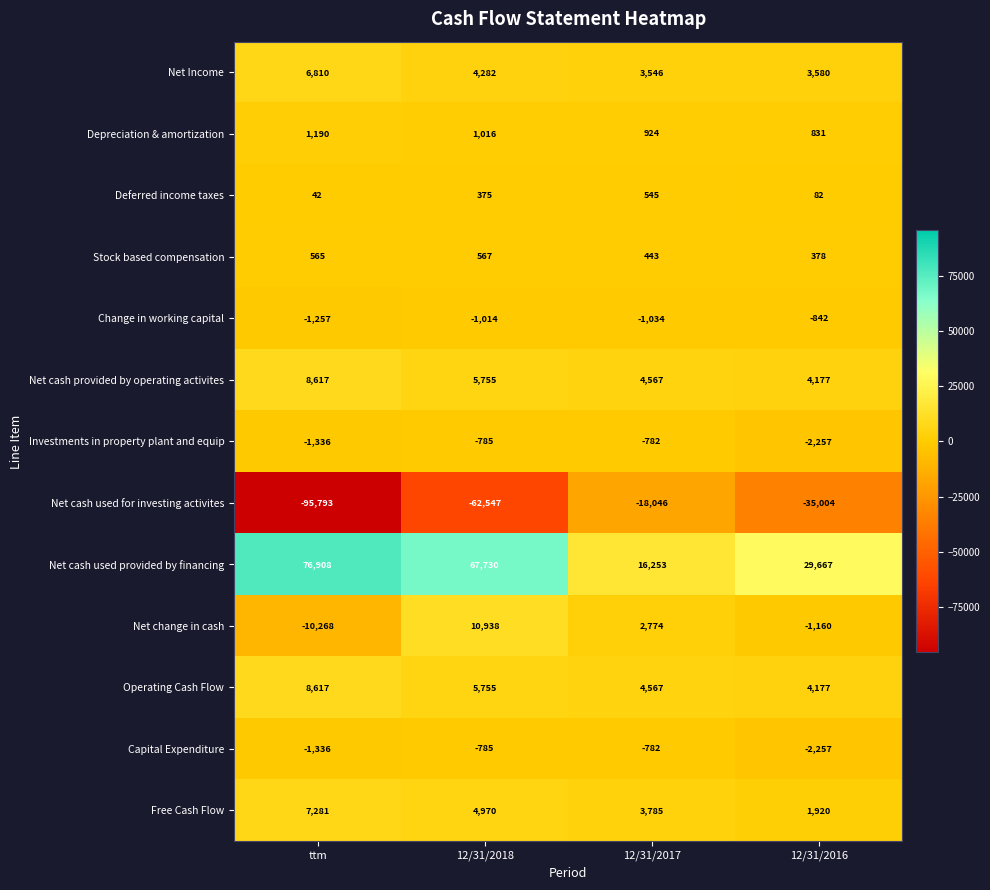

What is the spread (max minus min) of values at 12/31/2016?

64671